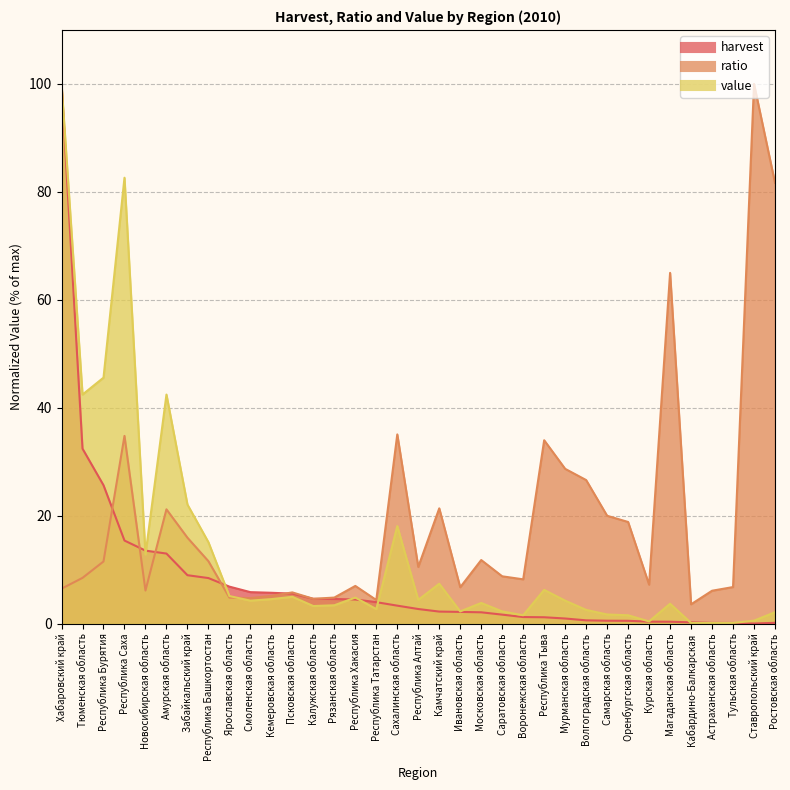

Reading left to right, transcribe all the data shown in this chart.

harvest: Хабаровский край=100.0	Тюменская область=32.4	Республика Бурятия=25.7	Республика Саха=15.4	Новосибирская область=13.5	Амурская область=13.0	Забайкальский край=9.0	Республика Башкортостан=8.5	Ярославская область=6.9	Смоленская область=5.8	Кемеровская область=5.7	Псковская область=5.6	Калужская область=4.6	Рязанская область=4.6	Республика Хакасия=4.5	Республика Татарстан=4.0	Сахалинская область=3.3	Республика Алтай=2.7	Камчатский край=2.2	Ивановская область=2.2	Московская область=2.1	Саратовская область=1.7	Воронежская область=1.2	Республика Тыва=1.2	Мурманская область=1.0	Волгоградская область=0.6	Самарская область=0.6	Оренбургская область=0.5	Курская область=0.4	Магаданская область=0.4	Кабардино-Балкарская=0.3	Астраханская область=0.2	Тульская область=0.1	Ставропольский край=0.0	Ростовская область=0.2
ratio: Хабаровский край=6.5	Тюменская область=8.5	Республика Бурятия=11.5	Республика Саха=34.8	Новосибирская область=6.1	Амурская область=21.2	Забайкальский край=15.9	Республика Башкортостан=11.6	Ярославская область=4.8	Смоленская область=4.7	Кемеровская область=5.2	Псковская область=5.8	Калужская область=4.6	Рязанская область=4.8	Республика Хакасия=7.0	Республика Татарстан=4.4	Сахалинская область=35.1	Республика Алтай=10.5	Камчатский край=21.4	Ивановская область=6.8	Московская область=11.8	Саратовская область=8.8	Воронежская область=8.2	Республика Тыва=34.0	Мурманская область=28.7	Волгоградская область=26.6	Самарская область=20.0	Оренбургская область=18.8	Курская область=7.2	Магаданская область=65.0	Кабардино-Балкарская=3.6	Астраханская область=6.1	Тульская область=6.8	Ставропольский край=100.0	Ростовская область=81.7
value: Хабаровский край=100.0	Тюменская область=42.5	Республика Бурятия=45.6	Республика Саха=82.6	Новосибирская область=12.8	Амурская область=42.5	Забайкальский край=22.1	Республика Башкортостан=15.1	Ярославская область=5.1	Смоленская область=4.3	Кемеровская область=4.6	Псковская область=5.0	Калужская область=3.3	Рязанская область=3.4	Республика Хакасия=4.8	Республика Татарстан=2.7	Сахалинская область=18.1	Республика Алтай=4.4	Камчатский край=7.4	Ивановская область=2.3	Московская область=3.8	Саратовская область=2.3	Воронежская область=1.6	Республика Тыва=6.3	Мурманская область=4.3	Волгоградская область=2.6	Самарская область=1.7	Оренбургская область=1.6	Курская область=0.4	Магаданская область=3.7	Кабардино-Балкарская=0.1	Астраханская область=0.1	Тульская область=0.1	Ставропольский край=0.6	Ростовская область=2.1